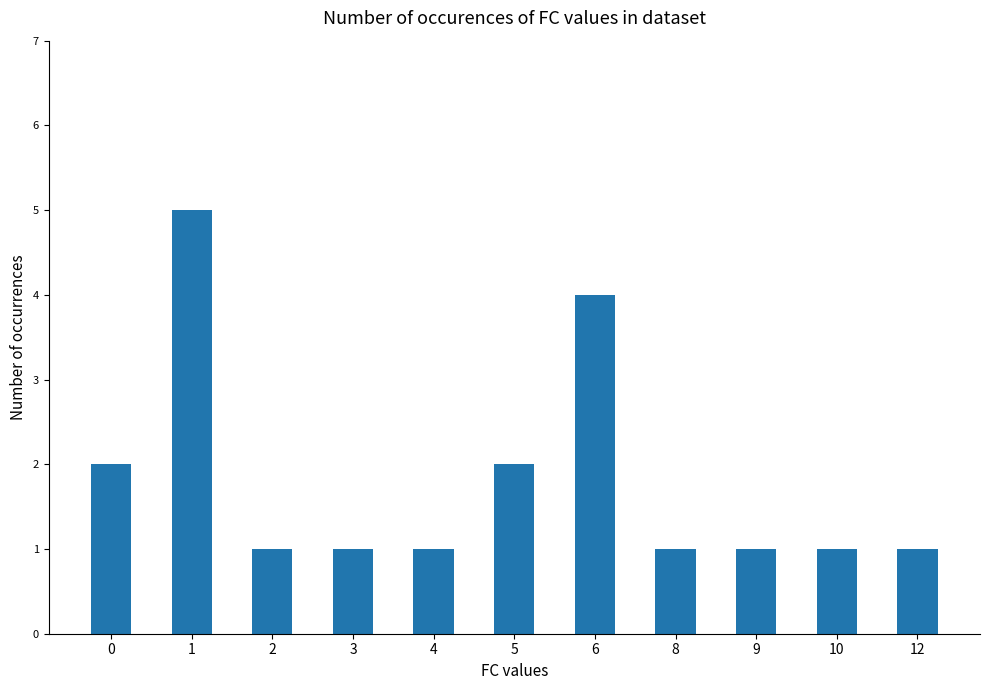

Count the values in the range 1 to 2.

9